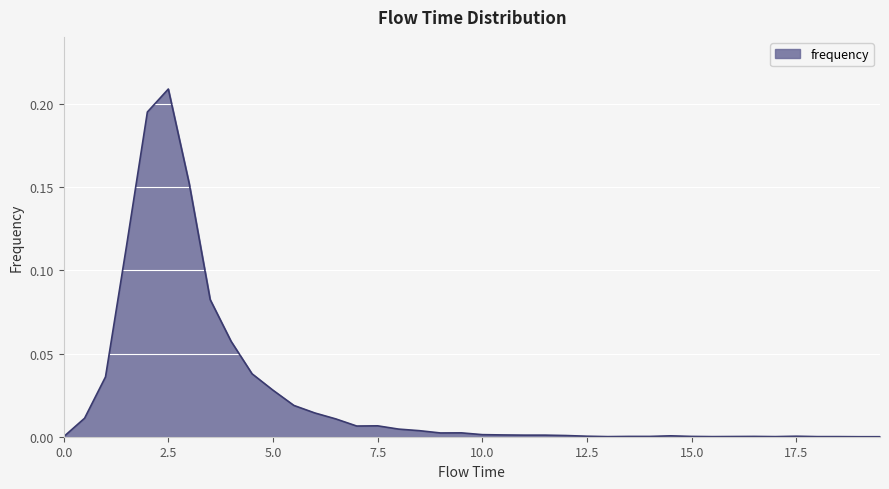

Does the chart display data point markers on the line(s)?

No